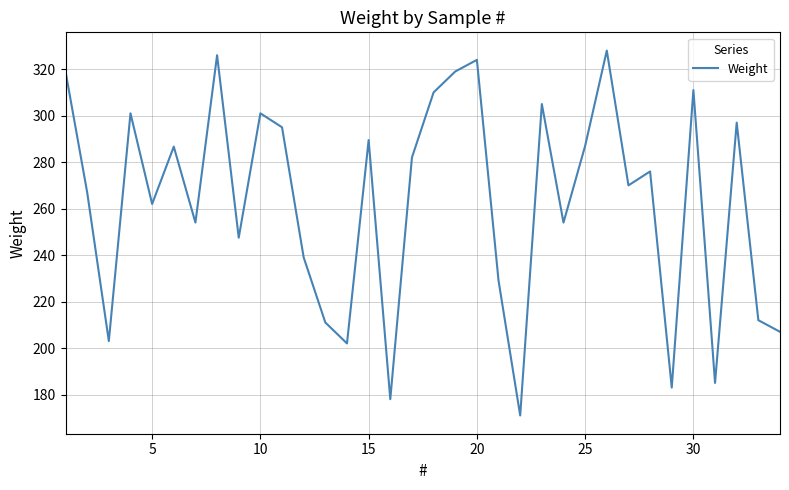

What is the maximum value shown in the chart?

328.0